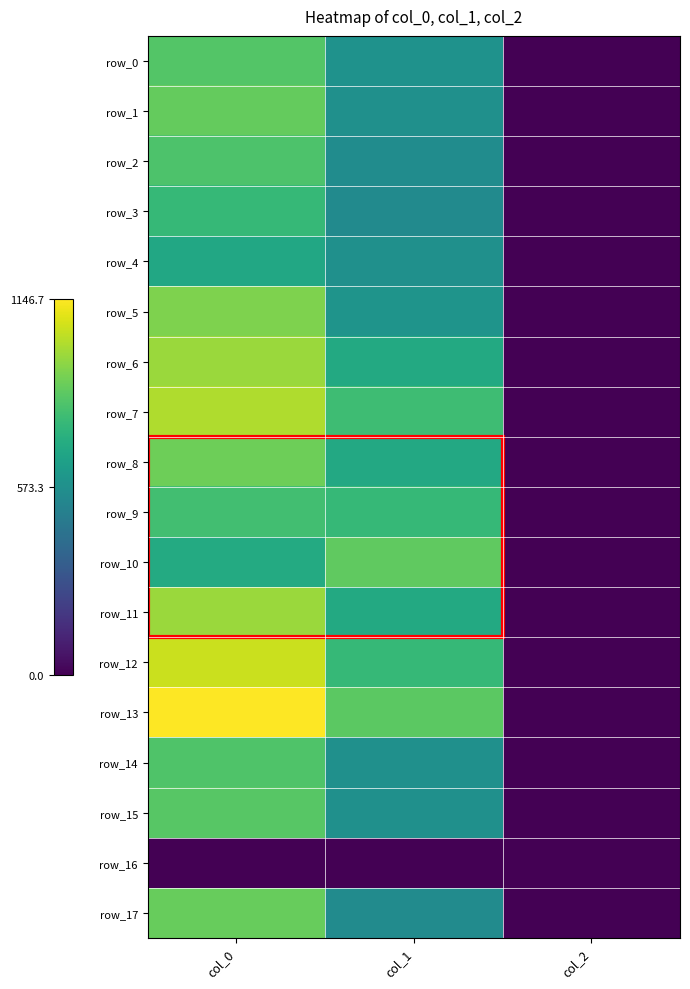

At which label is row_2 closest to 414?

col_1